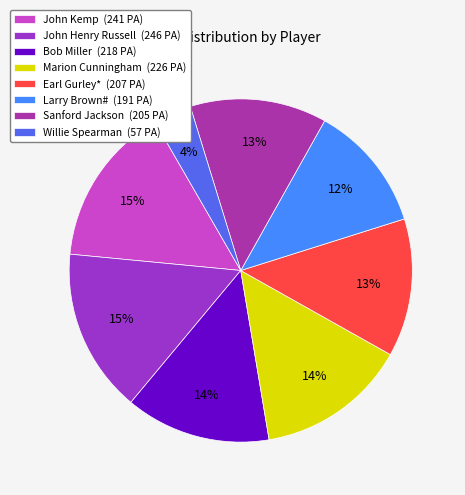

To the nearest percent, what is the difference between the Larry Brown# and John Kemp slice percentages?

3%